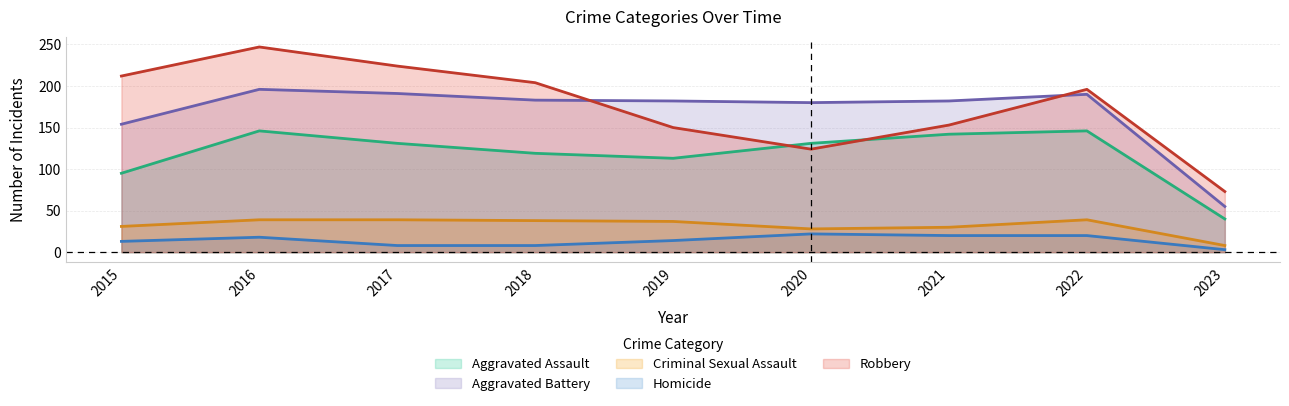

At 2015, list the series in order from smallest to largest.

Homicide, Criminal Sexual Assault, Aggravated Assault, Aggravated Battery, Robbery